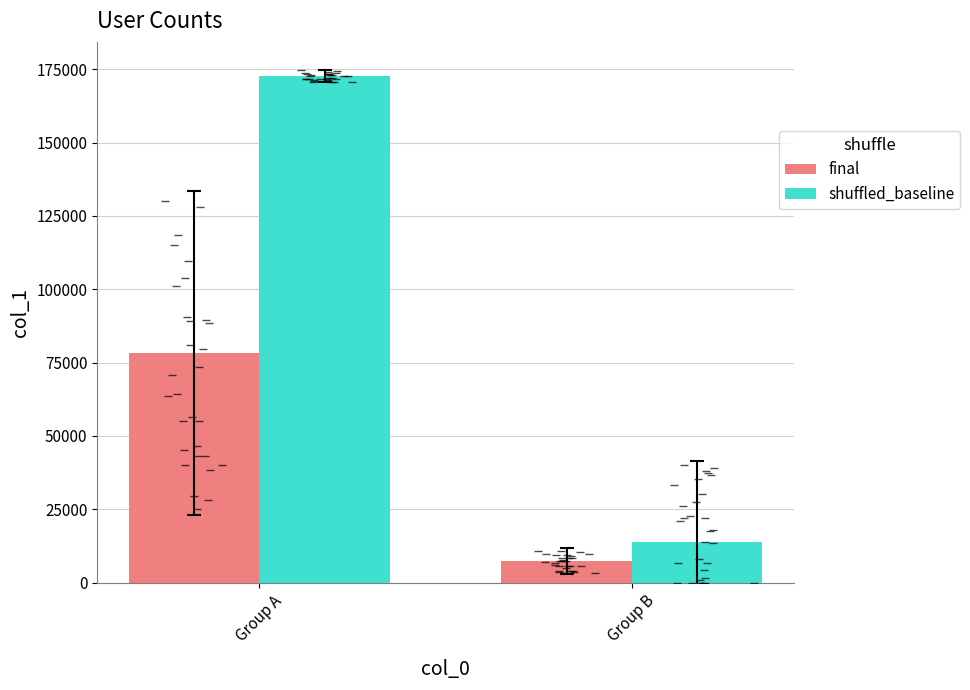

The value of shuffled_baseline at Group B is 13839.0. True or false?

True